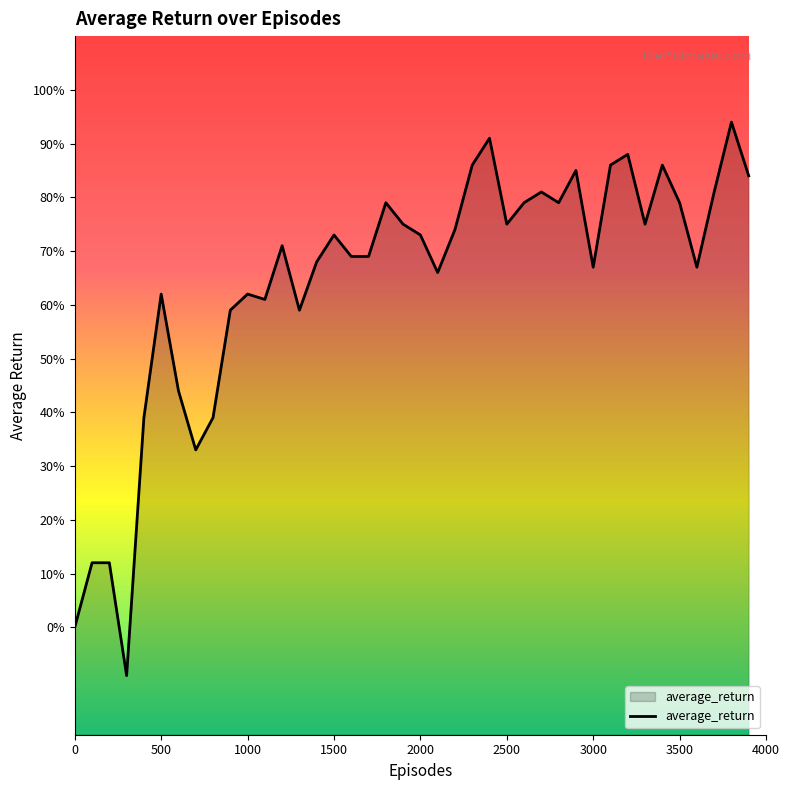

How many values exceed 0?

38